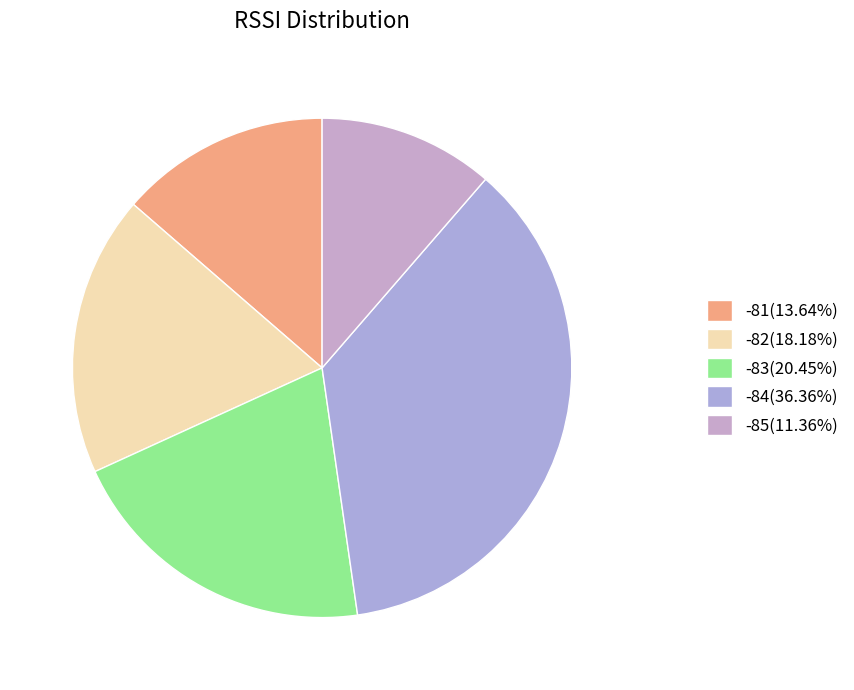

How many segments does this pie chart have?

5